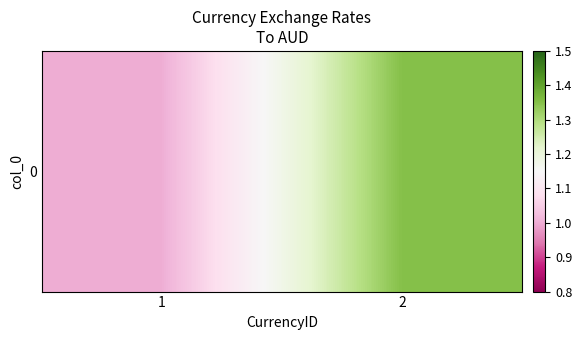

What is the sum of the values at 1 and 2?

2.4